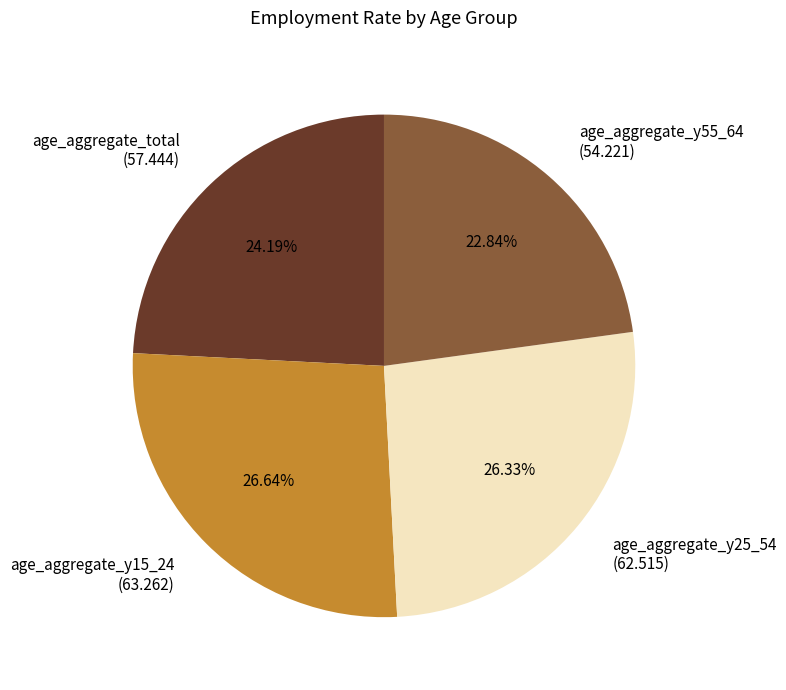

To the nearest percent, what is the combined percentage of age_aggregate_y25_54 and age_aggregate_total?

51%